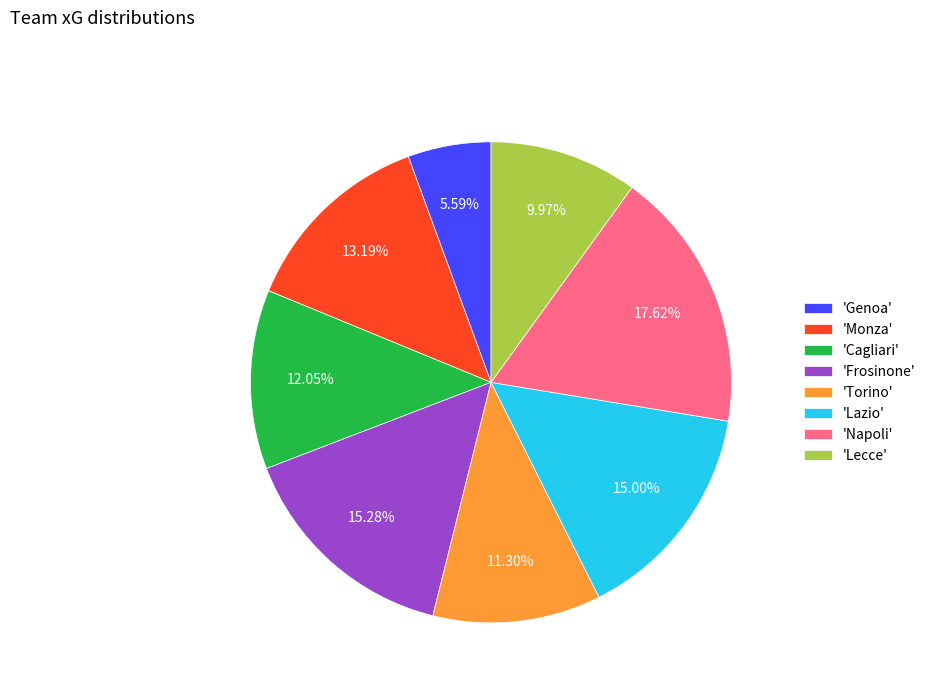

Approximately how many times larger is the value at 'Monza' compared to 'Cagliari'?

1.1